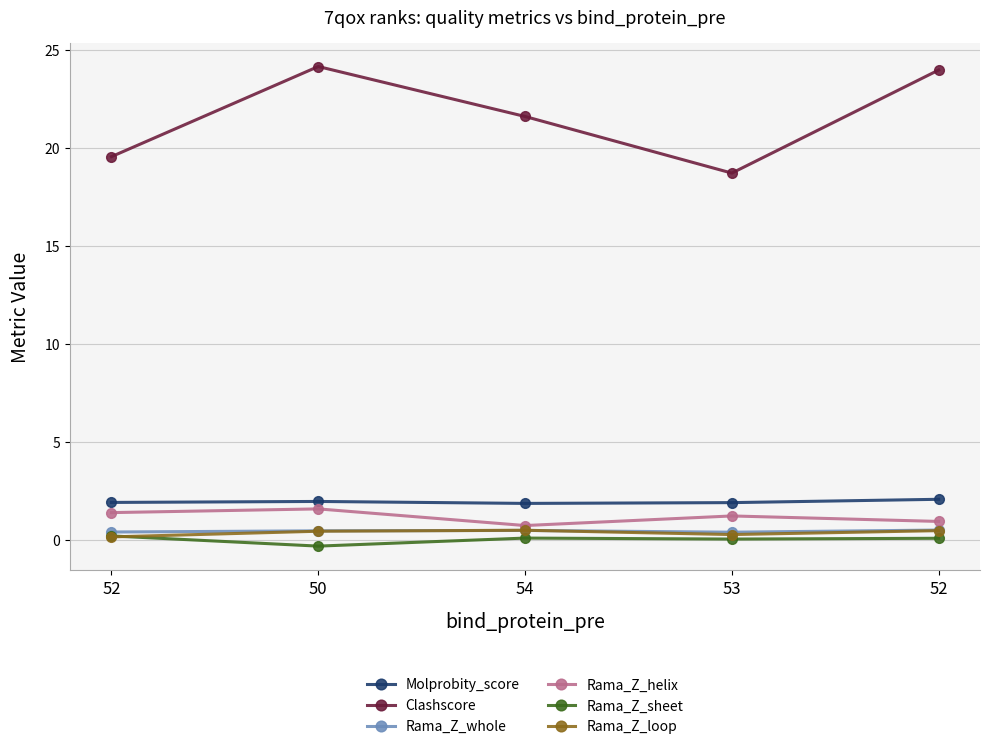

Where is the first local minimum for Rama_Z_sheet?

50